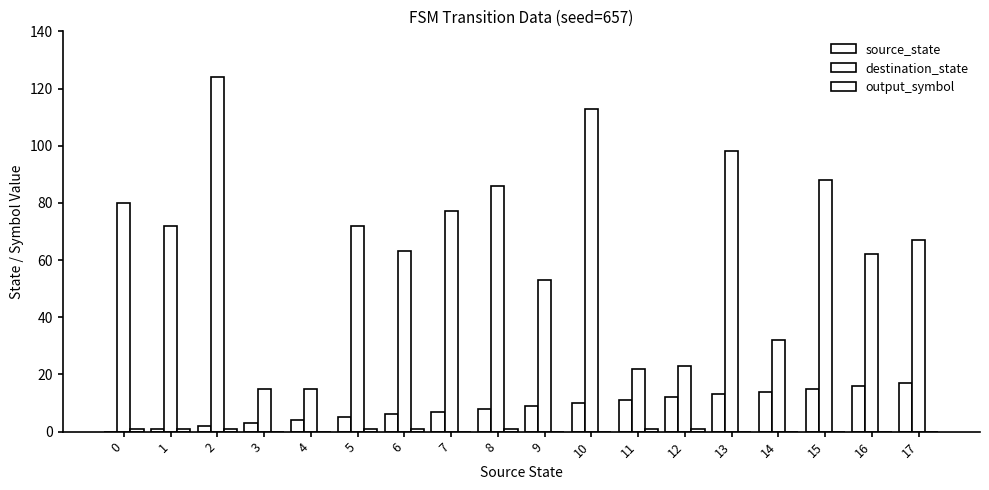

Does the chart contain stacked bars?

No